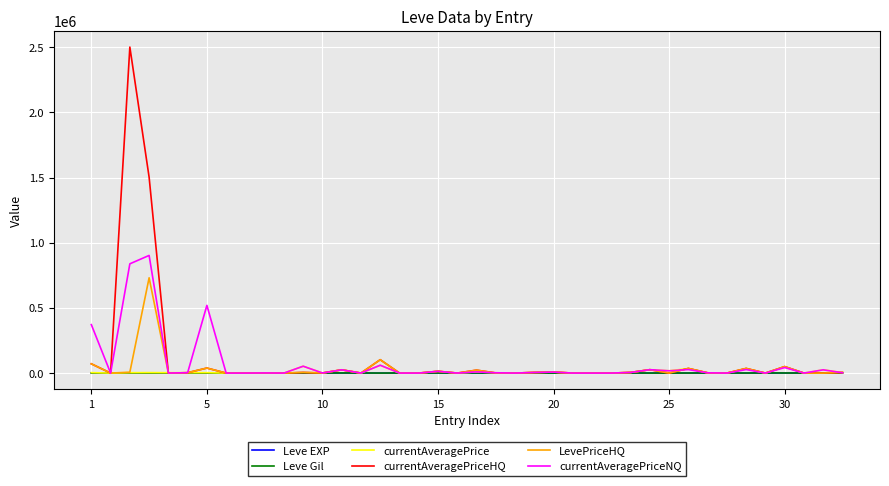

Which series has the largest range (max minus min)?

currentAveragePriceHQ